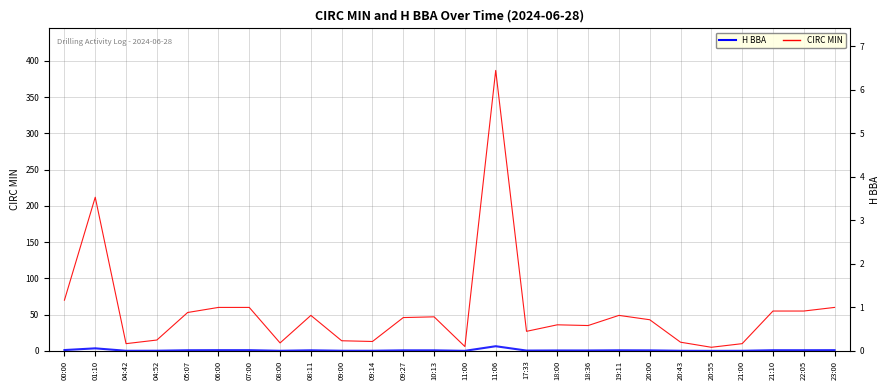

What is the maximum value shown in the chart?

387.0